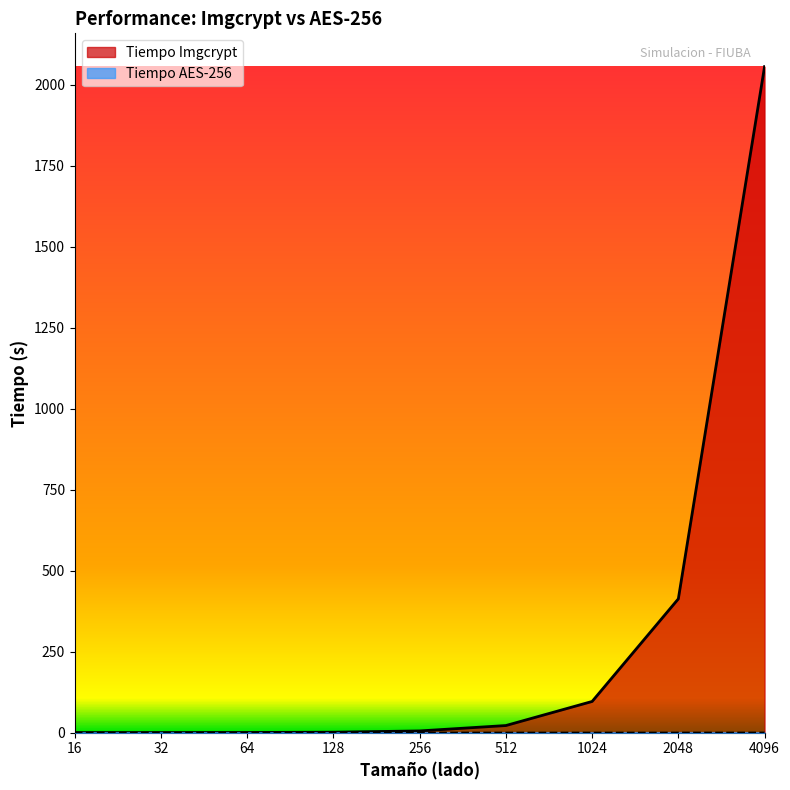

What is the maximum value shown in the chart?

2056.1